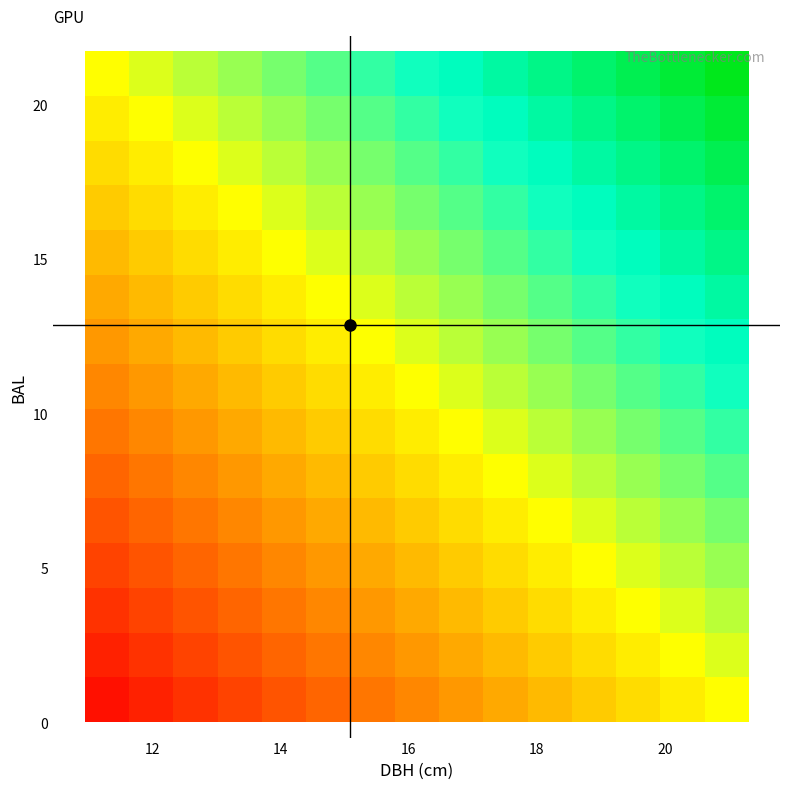

At how many categories does at least one series exceed 0?

14